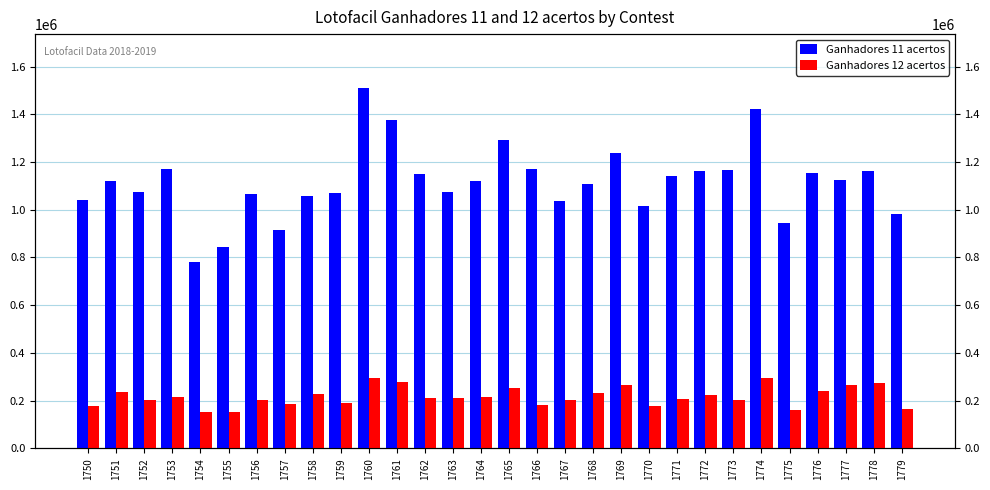

What is the value of the Ganhadores 11 acertos bar at the 3rd from the left?

1075723